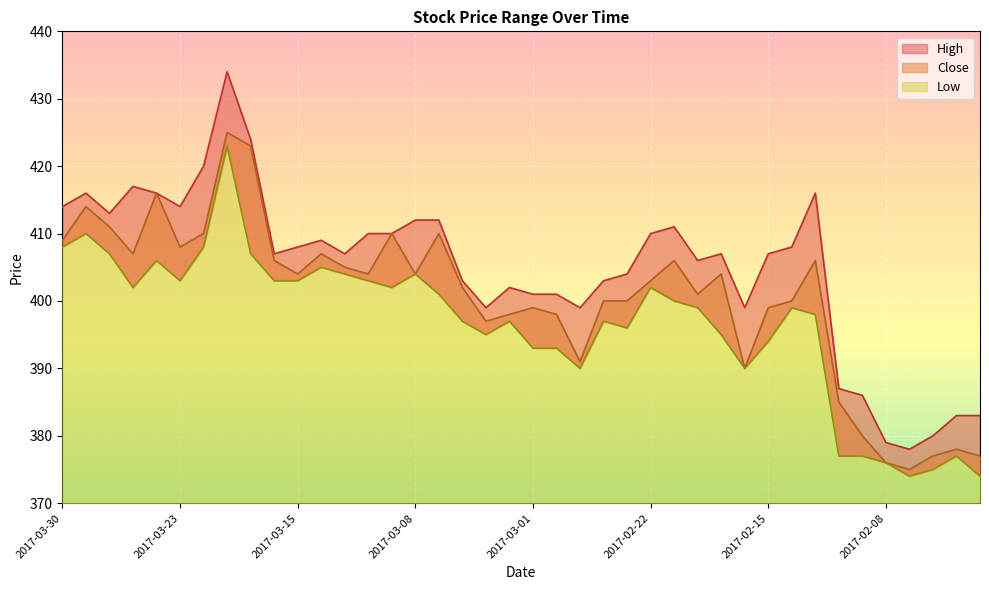

The Low series shows 168 at 2017-03-03. True or false?

False